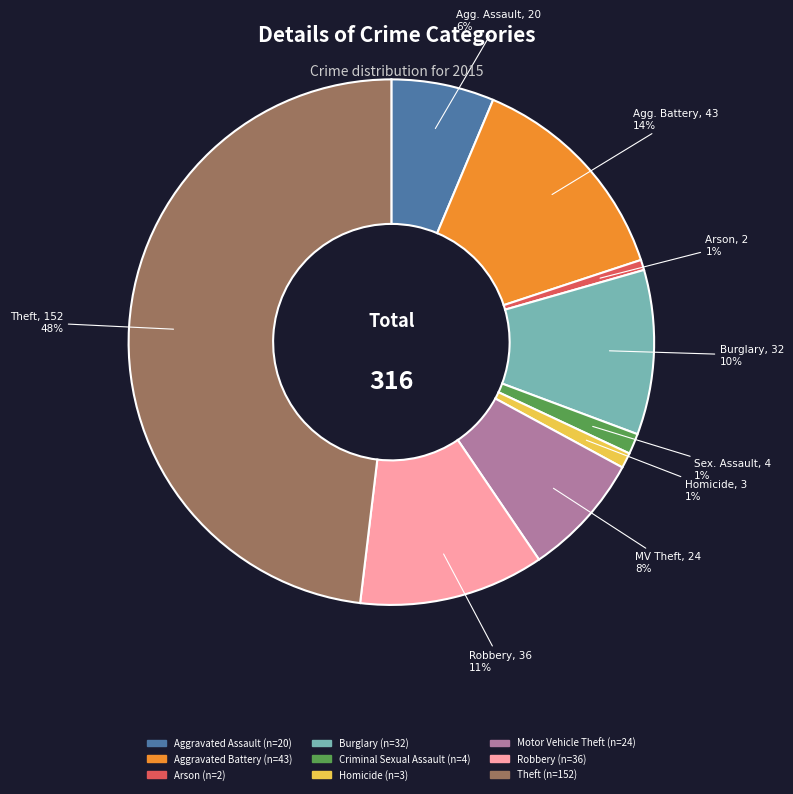

To the nearest percent, what is the difference between the largest and smallest slice percentages?

47%